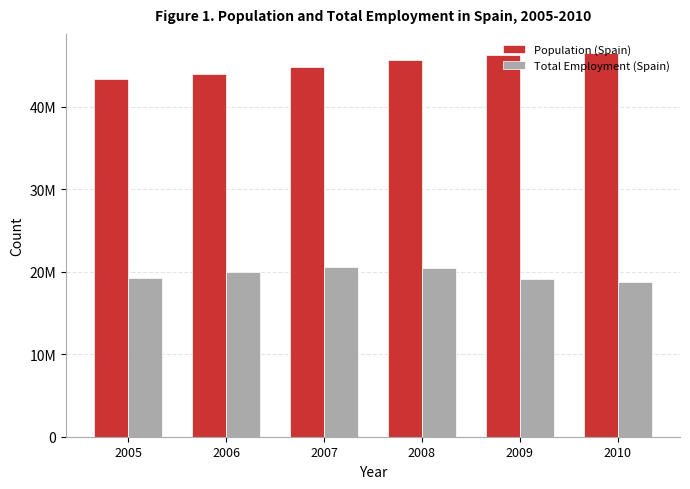

The value of Population (Spain) at 2008 is 81253472. True or false?

False